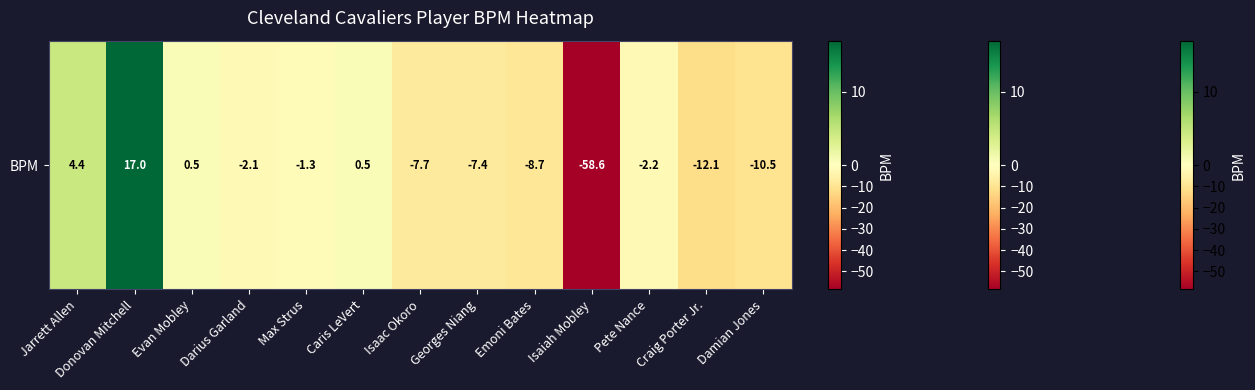

Which label corresponds to the smallest value in the chart?

Isaiah Mobley